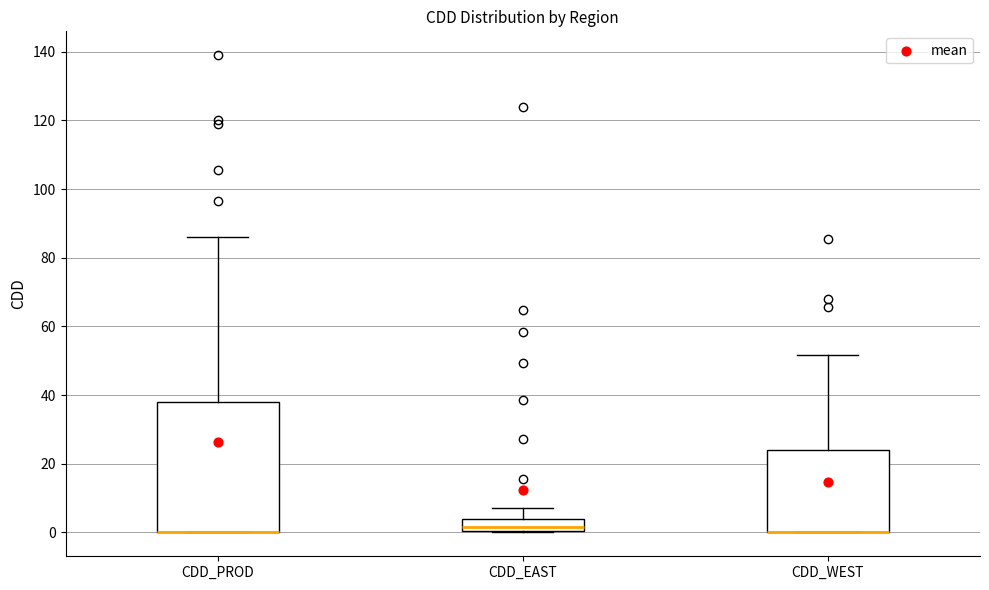

Where is the lower edge of the box for CDD_PROD on the y-axis? The values are not printed on the chart, so give them approximately, as read against the axis.

0